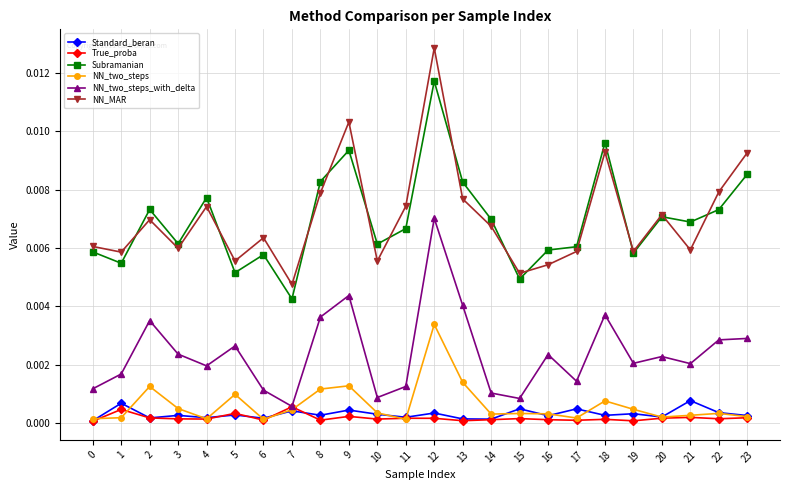

True or false: True_proba and NN_MAR intersect in this chart.

False